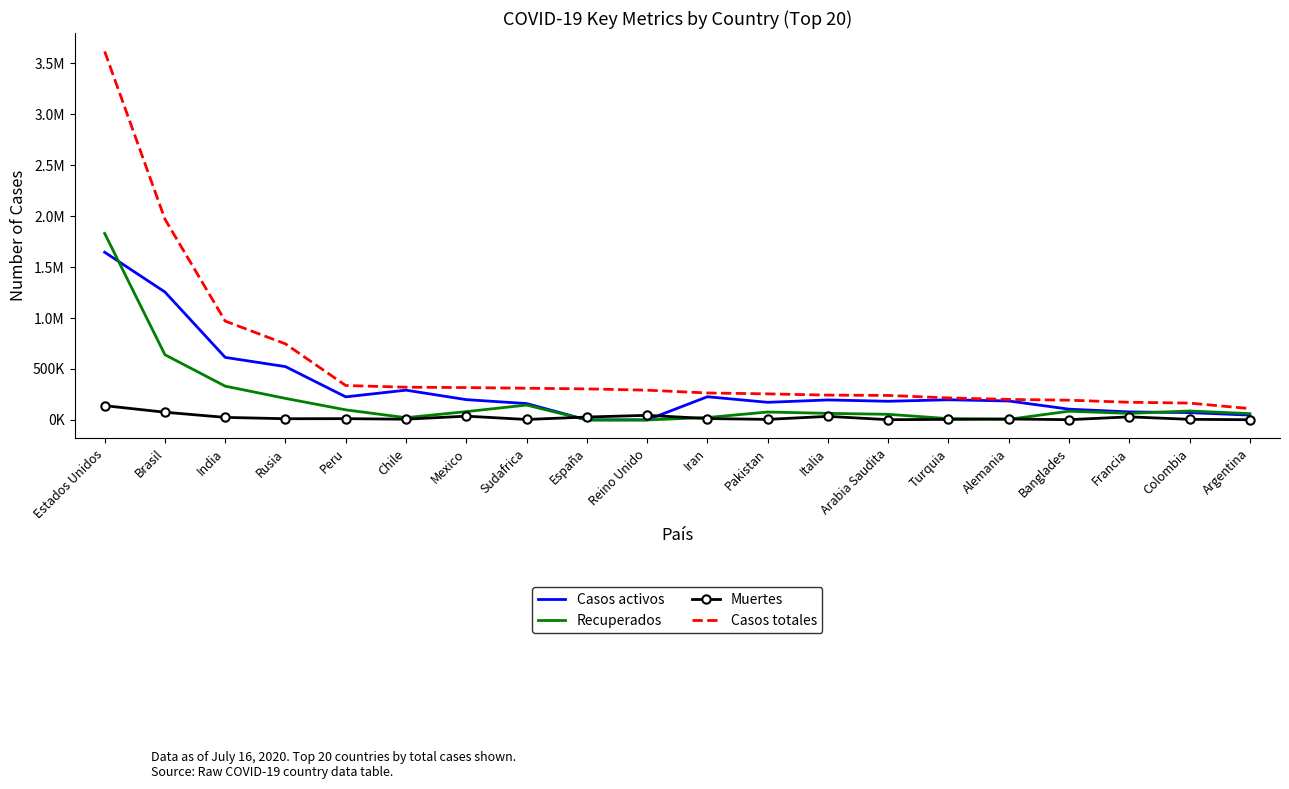

What is the label of the 13th point from the right?

Sudafrica